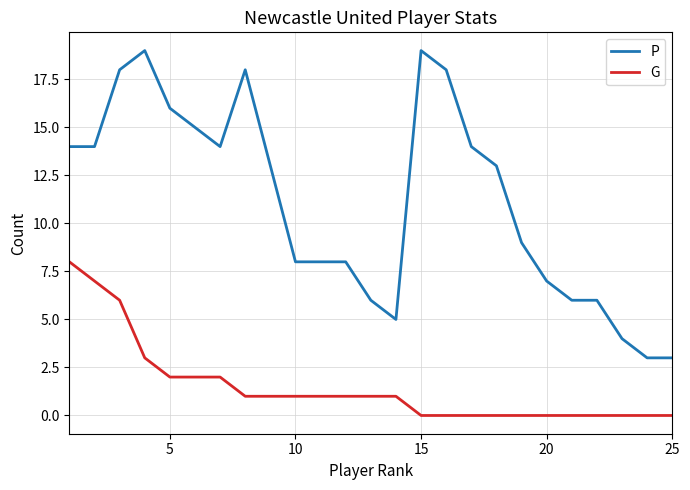

Is this an area chart (filled region under the line)?

No